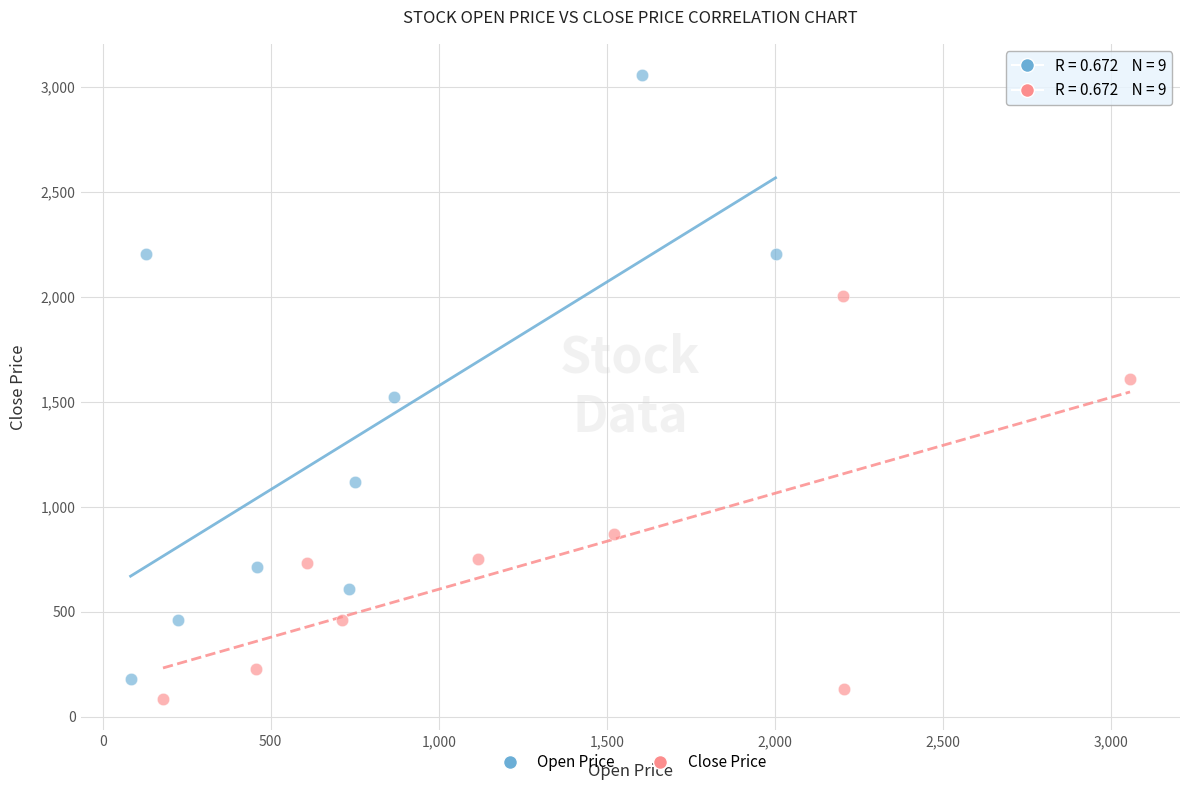

Which series reaches the maximum Y coordinate?

Open Price